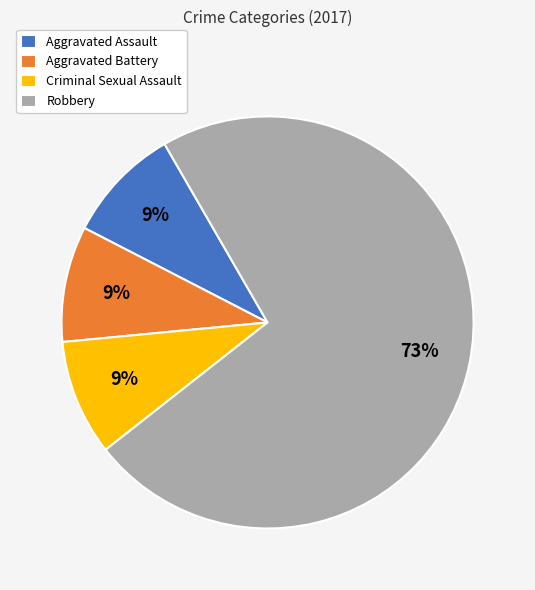

To the nearest percent, what is the combined percentage of Criminal Sexual Assault and Aggravated Battery?

18%